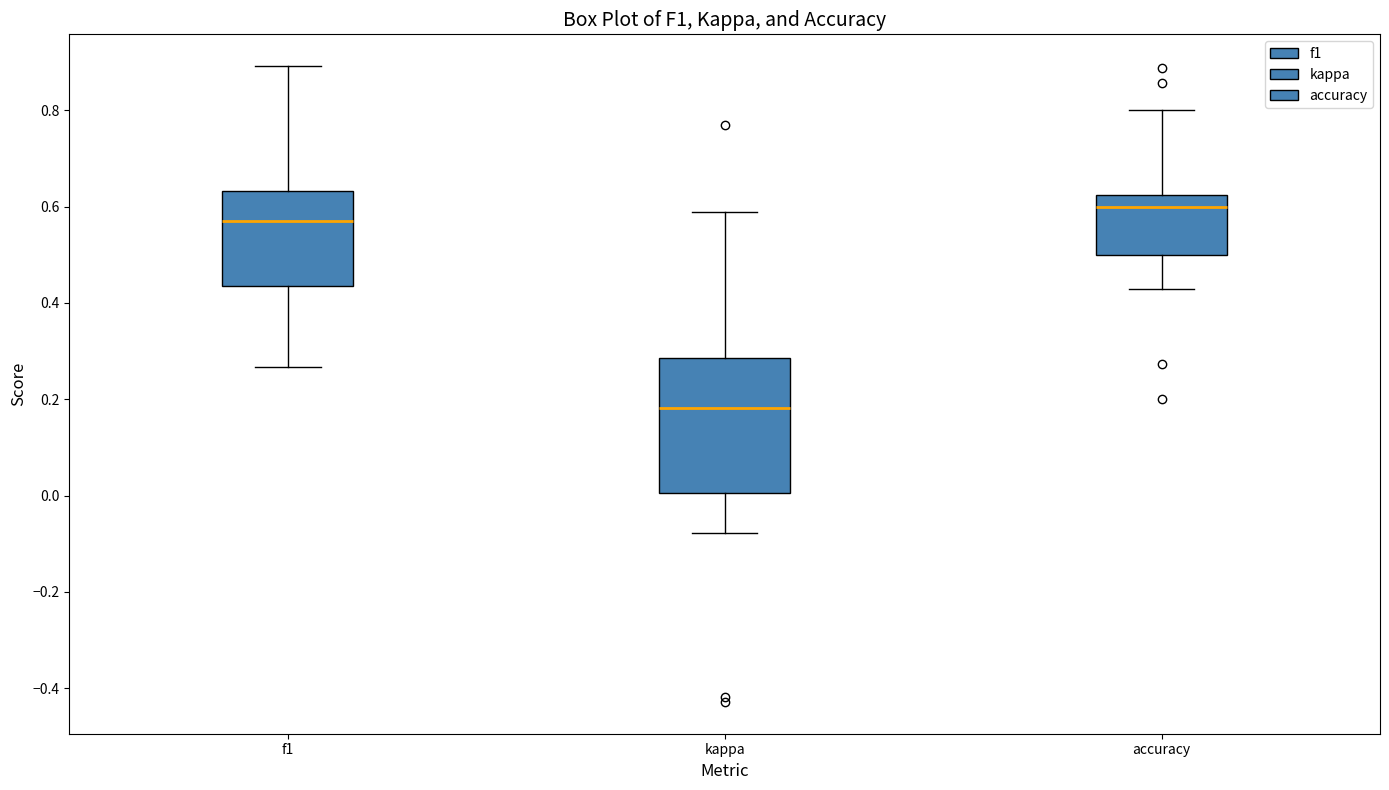

Reading left to right, transcribe this box plot: for each box, give where its median line is, the range the box spans, and where its two whiskers end, as read against the y-axis. The values are not printed on the chart, so give them approximately, as read against the axis.

f1: median 0.56, box 0.44 to 0.64, whiskers 0.26 to 0.90
kappa: median 0.18, box 0.00 to 0.28, whiskers -0.08 to 0.58
accuracy: median 0.60, box 0.50 to 0.62, whiskers 0.42 to 0.80